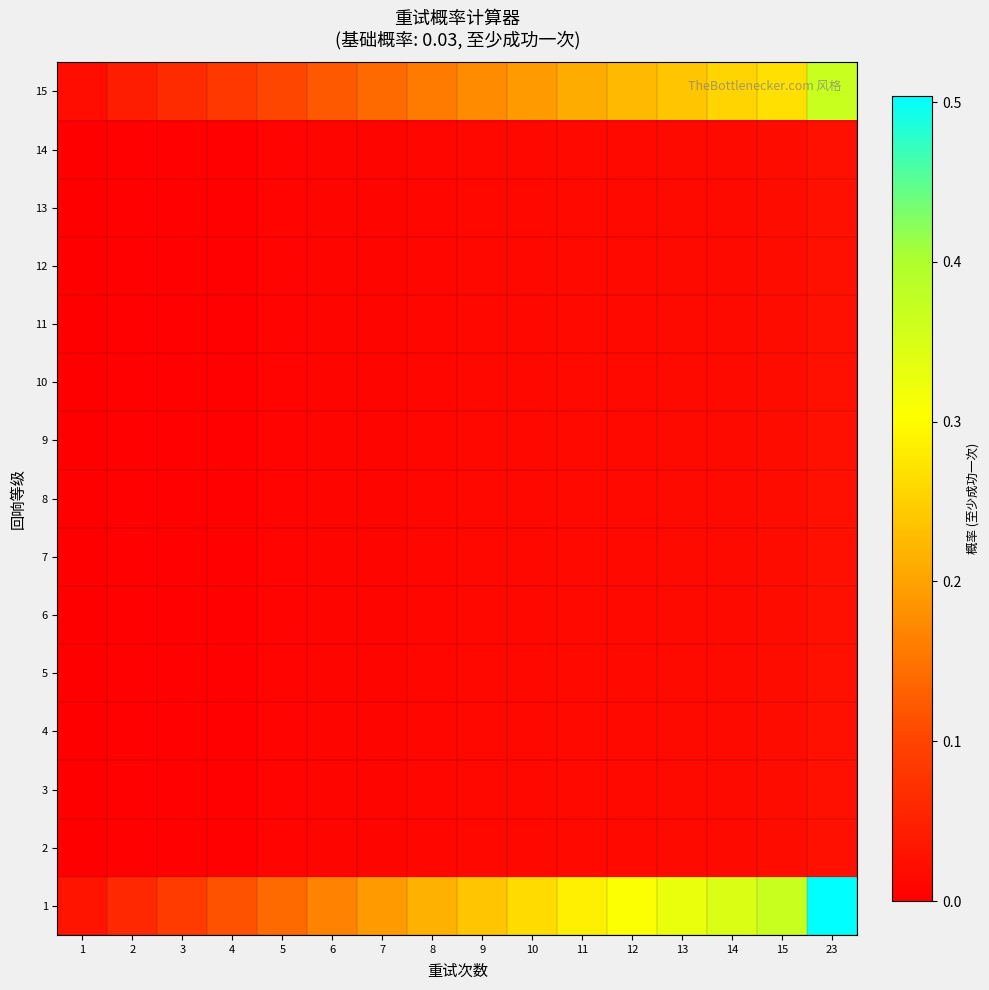

Which has a higher value, 8 or 9?

9